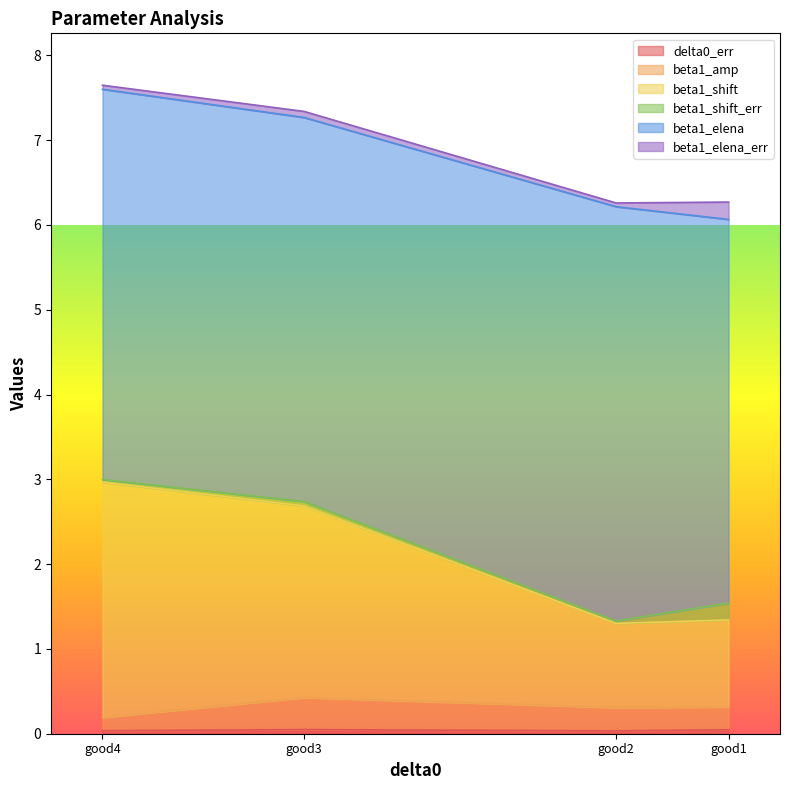

The value of delta0_err at good2 is 0.0. True or false?

False